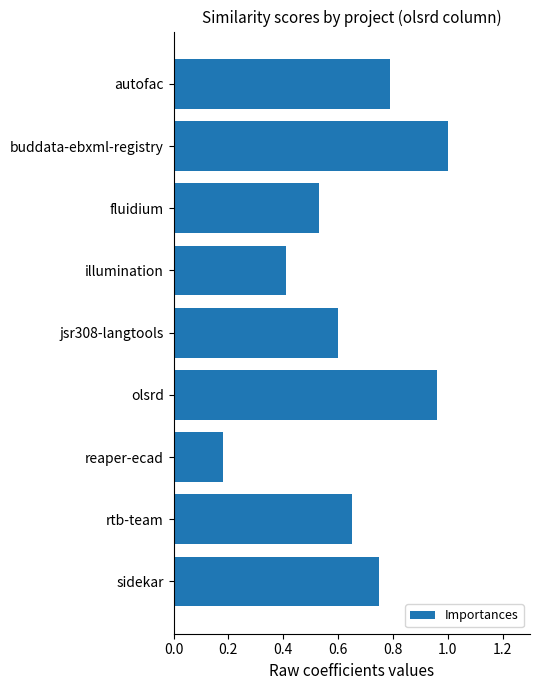

List the labels in order of value, largest first.

buddata-ebxml-registry, olsrd, autofac, sidekar, rtb-team, jsr308-langtools, fluidium, illumination, reaper-ecad